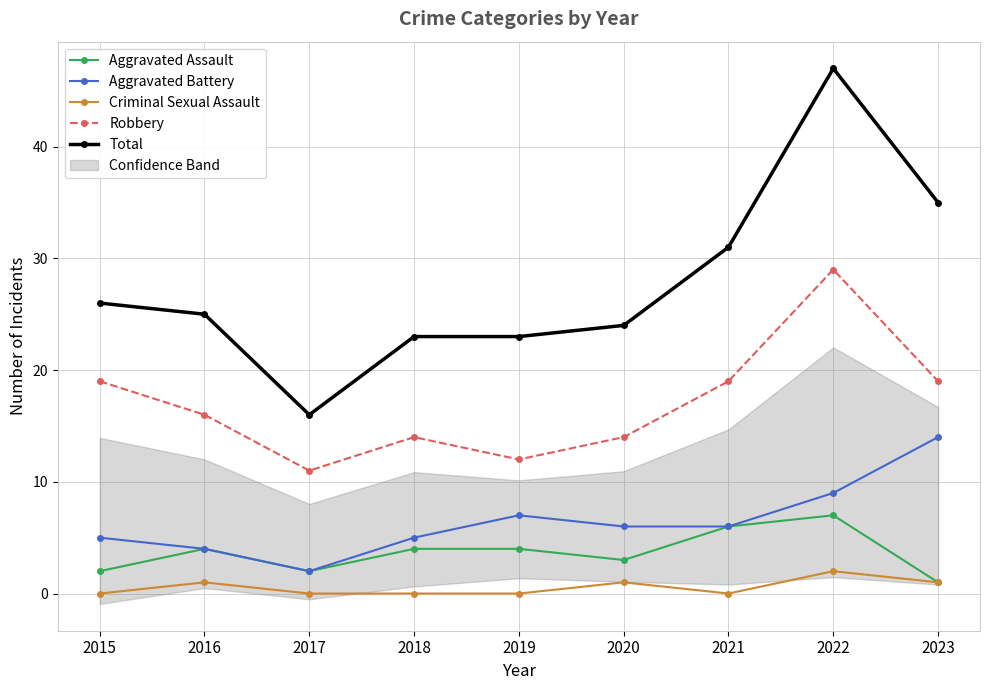

True or false: Aggravated Assault and Robbery cross at least once.

False